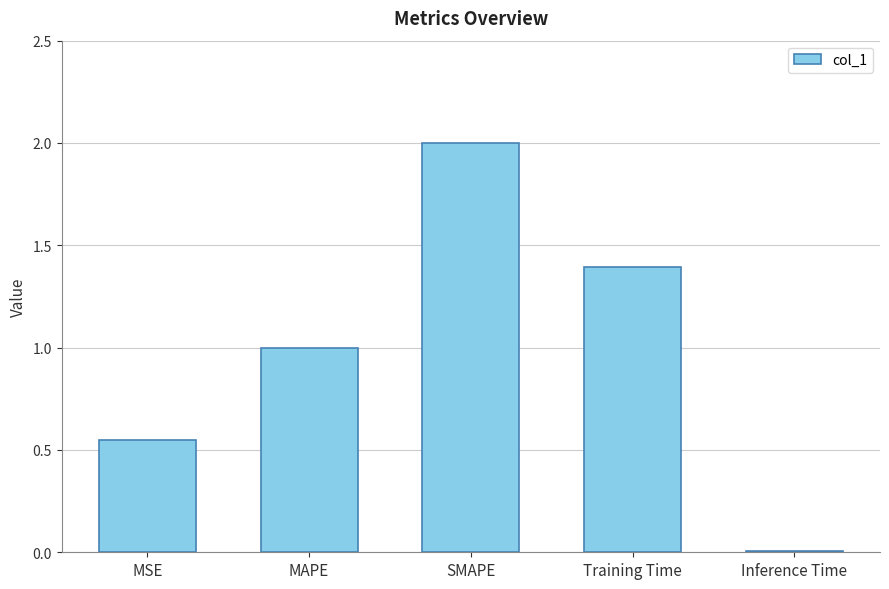

List the labels in order of value, smallest first.

Inference Time, MSE, MAPE, Training Time, SMAPE